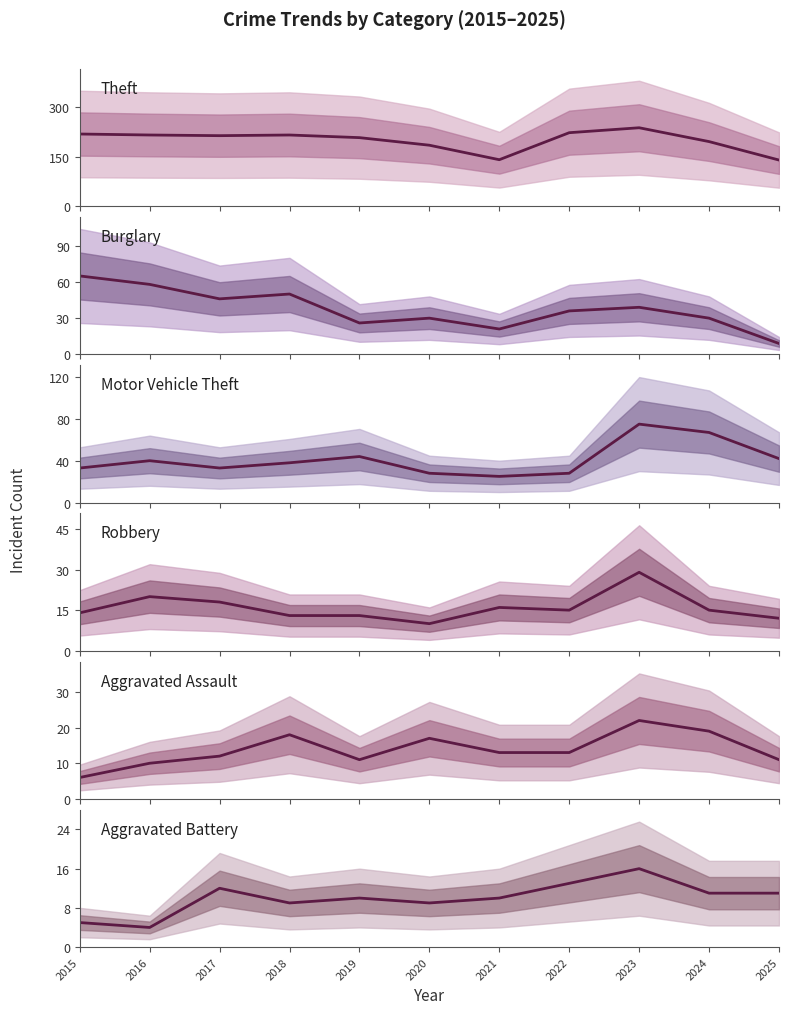

Reading left to right, extract all data points from this chart.

Theft: 2015=219	2016=216	2017=214	2018=216	2019=208	2020=185	2021=141	2022=223	2023=238	2024=196	2025=140
Burglary: 2015=65	2016=58	2017=46	2018=50	2019=26	2020=30	2021=21	2022=36	2023=39	2024=30	2025=9
Motor Vehicle Theft: 2015=33	2016=40	2017=33	2018=38	2019=44	2020=28	2021=25	2022=28	2023=75	2024=67	2025=42
Robbery: 2015=14	2016=20	2017=18	2018=13	2019=13	2020=10	2021=16	2022=15	2023=29	2024=15	2025=12
Aggravated Assault: 2015=6	2016=10	2017=12	2018=18	2019=11	2020=17	2021=13	2022=13	2023=22	2024=19	2025=11
Aggravated Battery: 2015=5	2016=4	2017=12	2018=9	2019=10	2020=9	2021=10	2022=13	2023=16	2024=11	2025=11